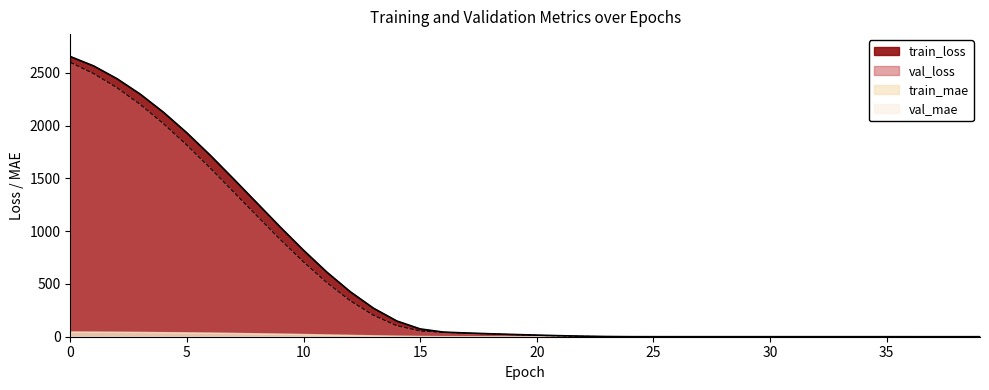

Is the value of train_loss at 19 greater than the value of val_loss at 15?

No